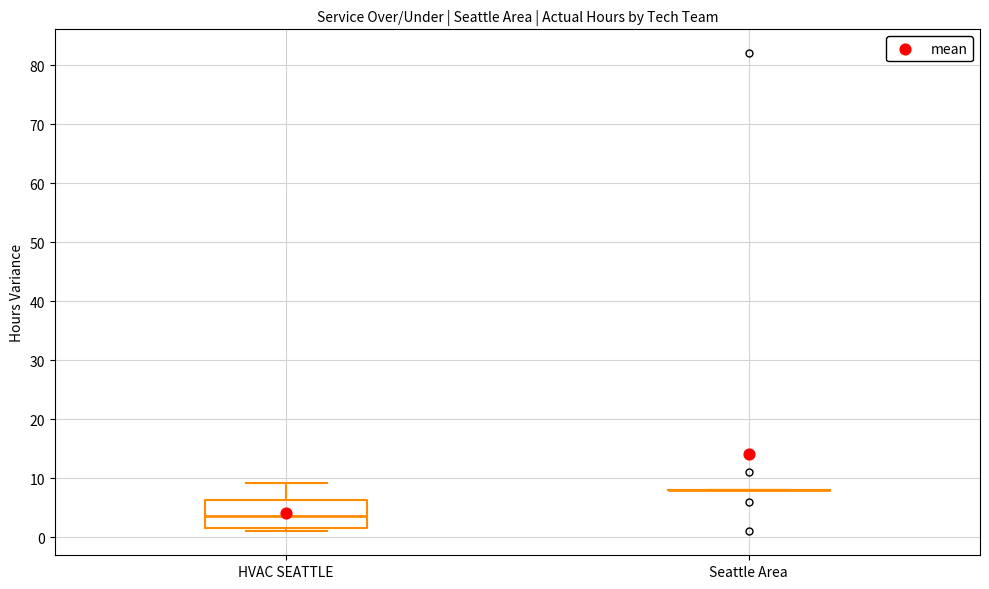

Reading left to right, transcribe this box plot: for each box, give where its median line is, the range the box spans, and where its two whiskers end, as read against the y-axis. The values are not printed on the chart, so give them approximately, as read against the axis.

HVAC SEATTLE: median 4, box 2 to 6, whiskers 1 to 9
Seattle Area: box collapsed to a line at 8, whiskers 8 to 8